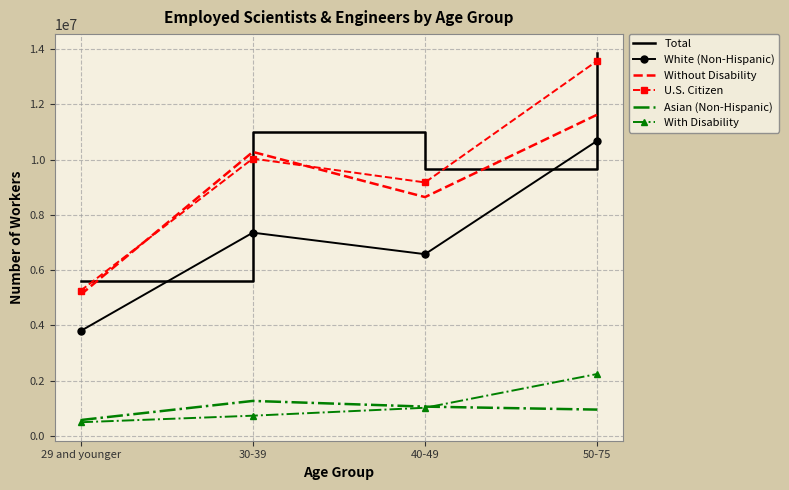

The value of White (Non-Hispanic) at 30-39 is 10318589. True or false?

False